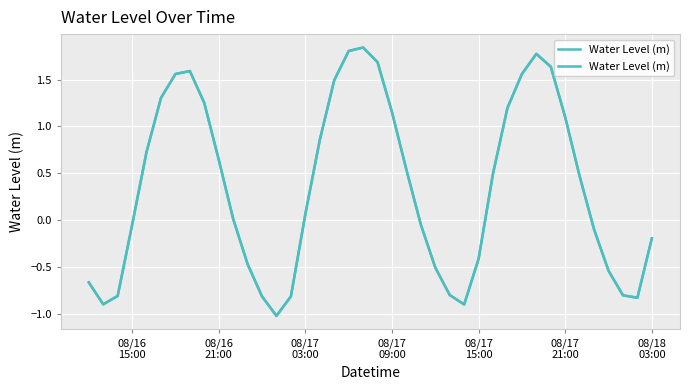

True or false: there are more than 2 points higher than both neighbors.

True